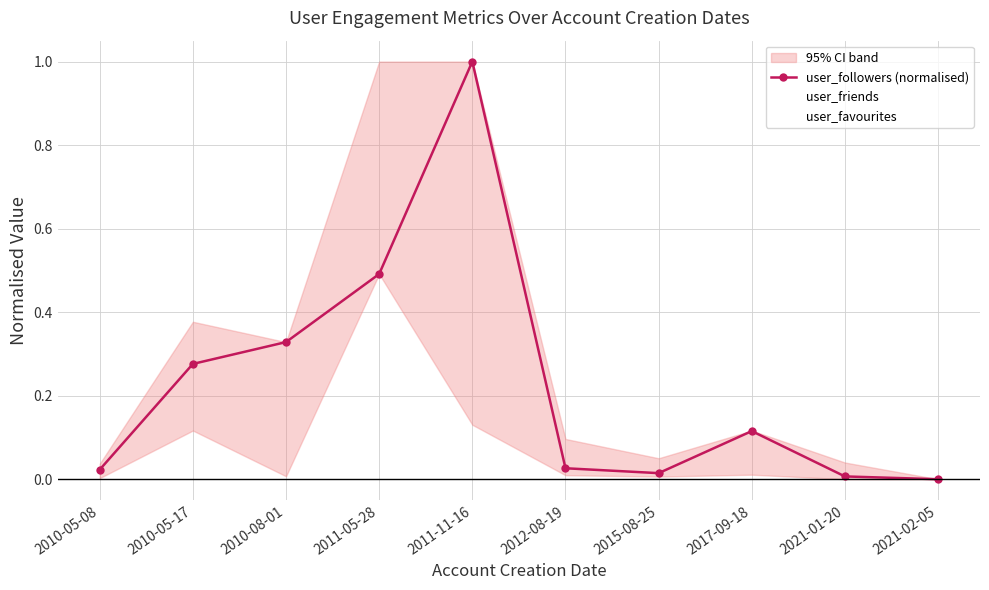

What is the maximum value for user_followers (normalised)?

1.0